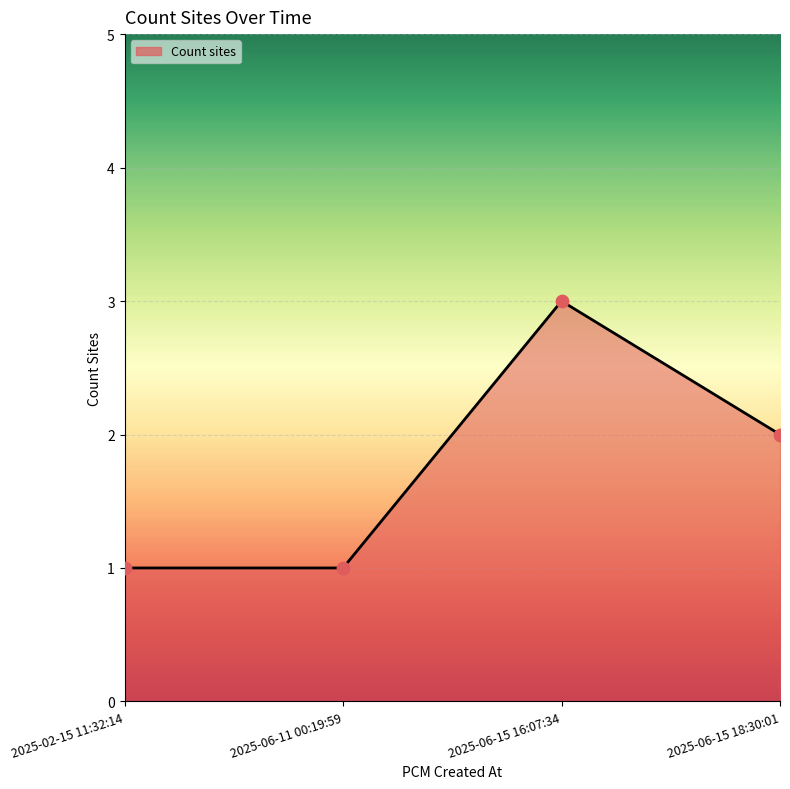

Between 2025-06-11 00:19:59 and 2025-06-15 16:07:34, which is larger?

2025-06-15 16:07:34